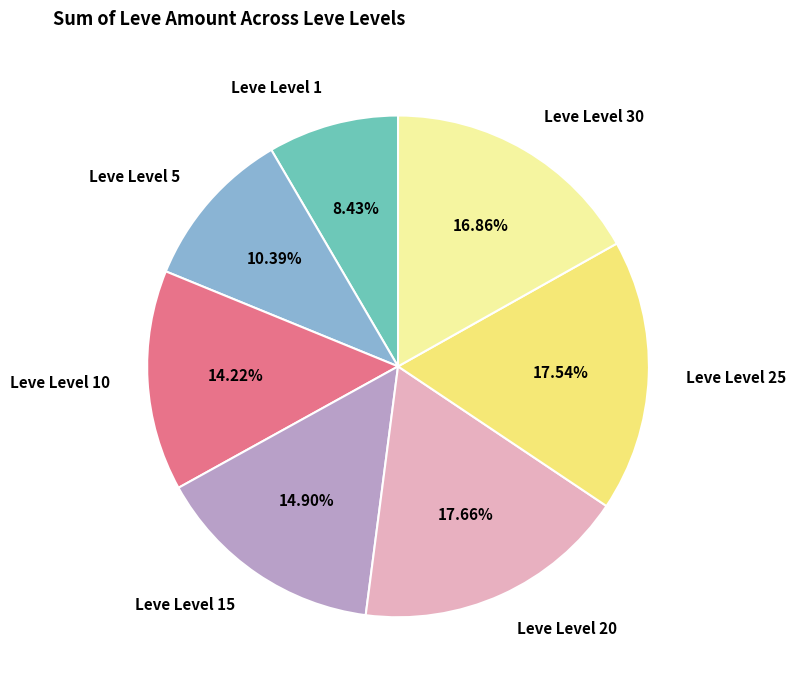

Which has a higher value, Leve Level 1 or Leve Level 25?

Leve Level 25